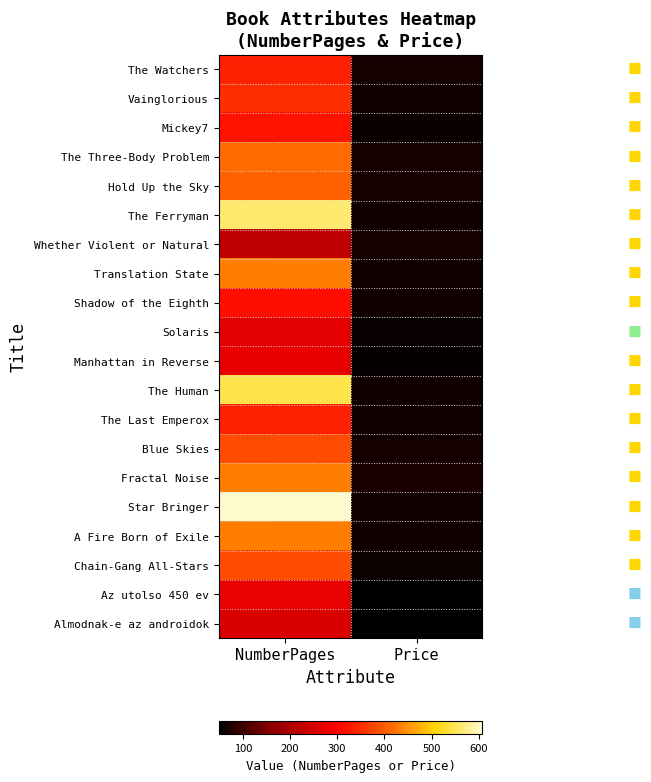

Reading left to right, extract all data points from this chart.

The Watchers: NumberPages=336	Price=67
Vainglorious: NumberPages=352	Price=64
Mickey7: NumberPages=320	Price=59
The Three-Body Problem: NumberPages=416	Price=67
Hold Up the Sky: NumberPages=407	Price=67
The Ferryman: NumberPages=560	Price=64
Whether Violent or Natural: NumberPages=224	Price=67
Translation State: NumberPages=432	Price=64
Shadow of the Eighth: NumberPages=316	Price=64
Solaris: NumberPages=268	Price=57
Manhattan in Reverse: NumberPages=272	Price=55
The Human: NumberPages=544	Price=64
The Last Emperox: NumberPages=336	Price=64
Blue Skies: NumberPages=384	Price=67
Fractal Noise: NumberPages=432	Price=69
Star Bringer: NumberPages=608	Price=64
A Fire Born of Exile: NumberPages=432	Price=64
Chain-Gang All-Stars: NumberPages=384	Price=61
Az utolso 450 ev: NumberPages=276	Price=53
Almodnak-e az androidok: NumberPages=256	Price=49